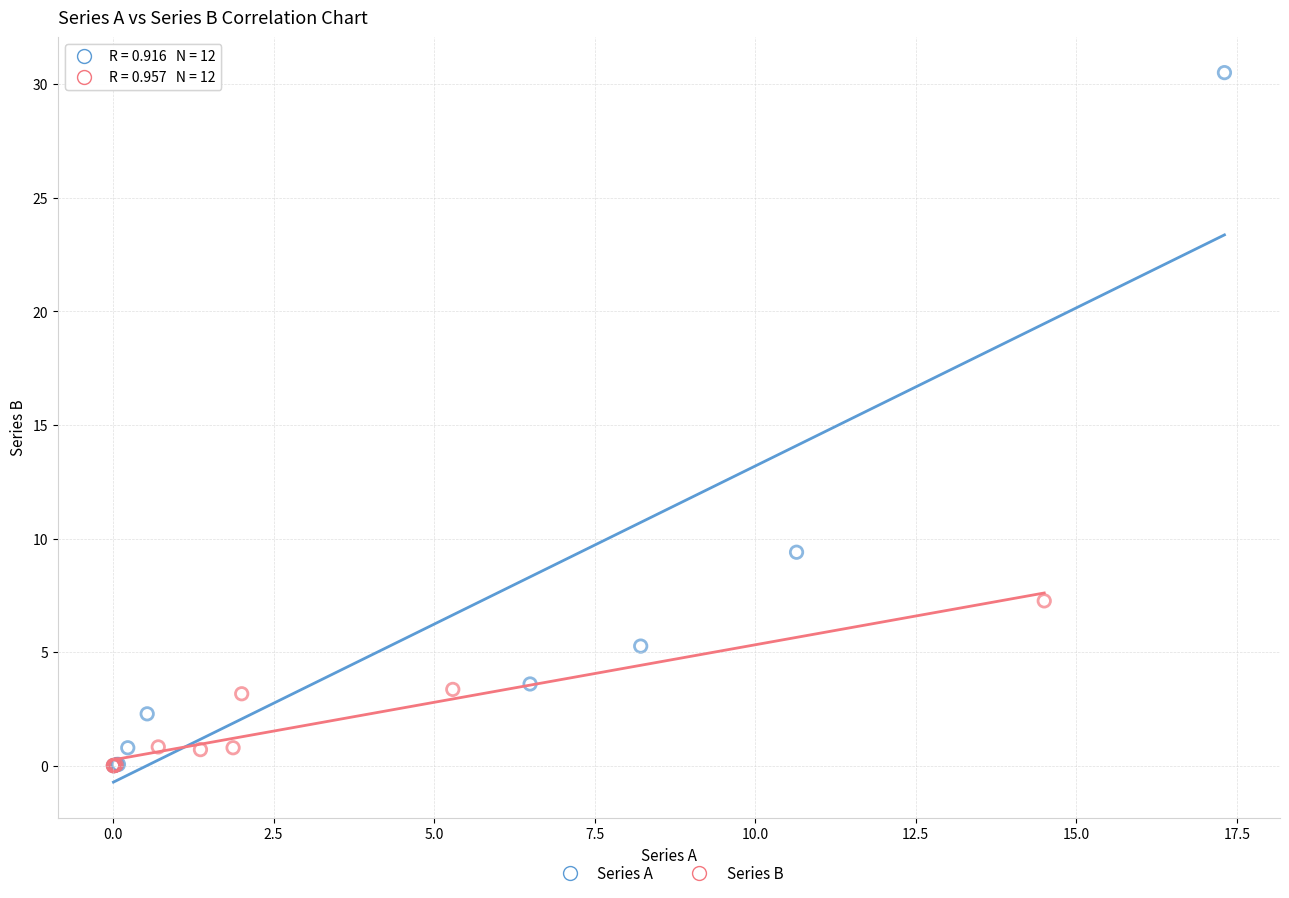

Which series reaches the maximum Y coordinate?

Series A